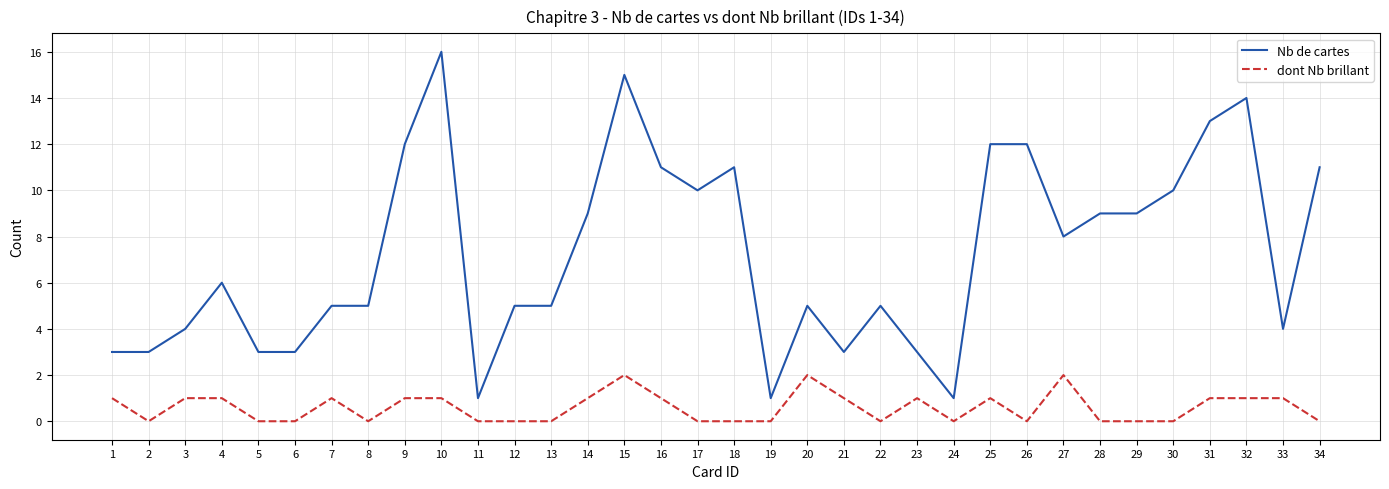

True or false: dont Nb brillant and Nb de cartes intersect in this chart.

False